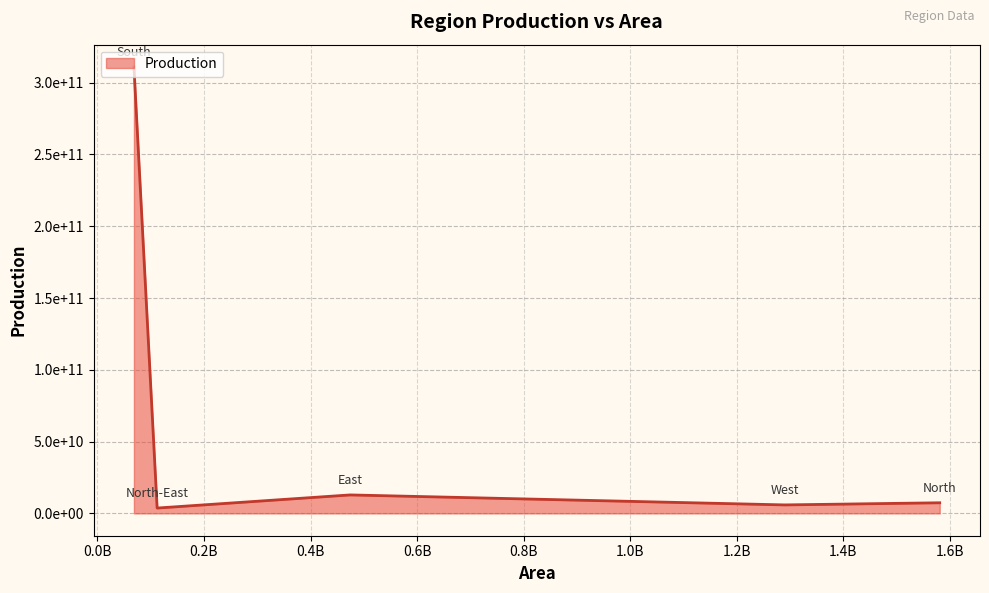

Is this an area chart (filled region under the line)?

Yes